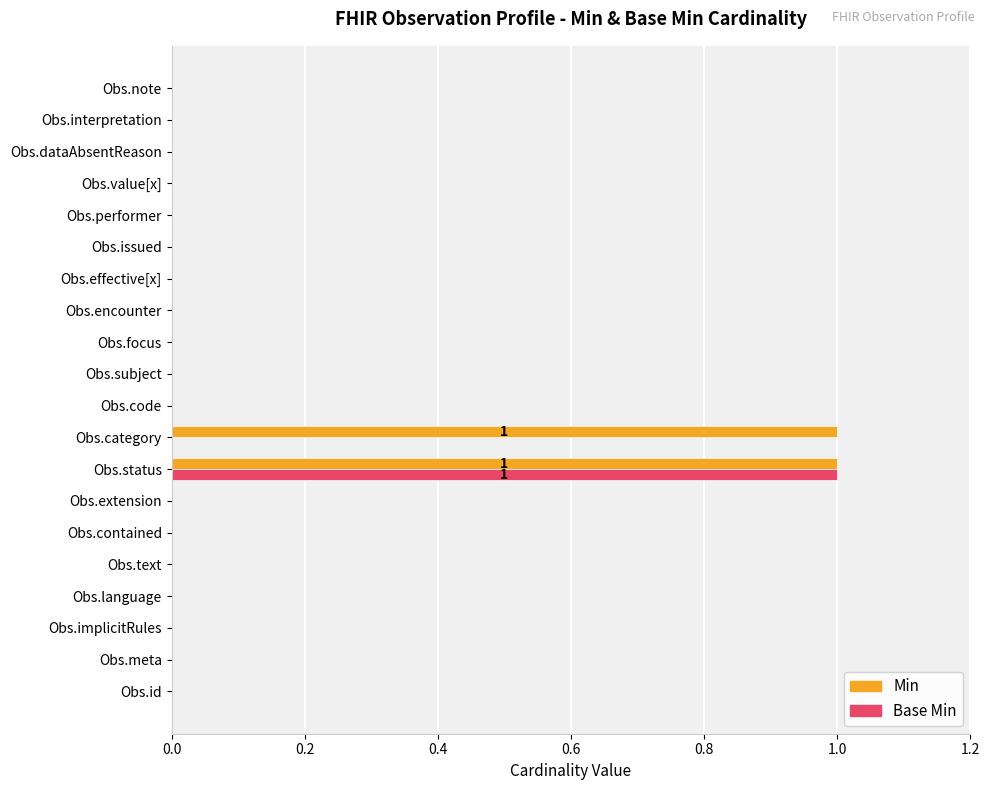

What is the maximum value for Min?

1